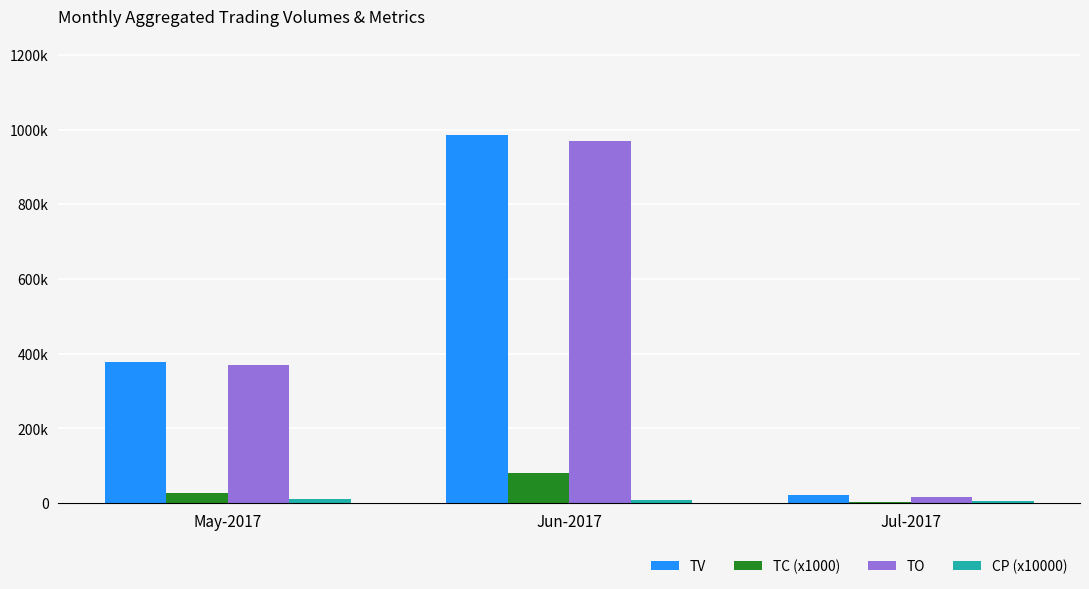

What is the minimum value shown in the chart?

3000